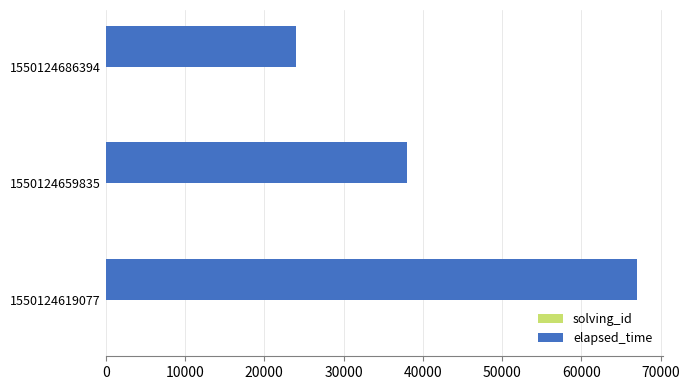

Which series changed the most between 1550124619077 and 1550124659835?

elapsed_time